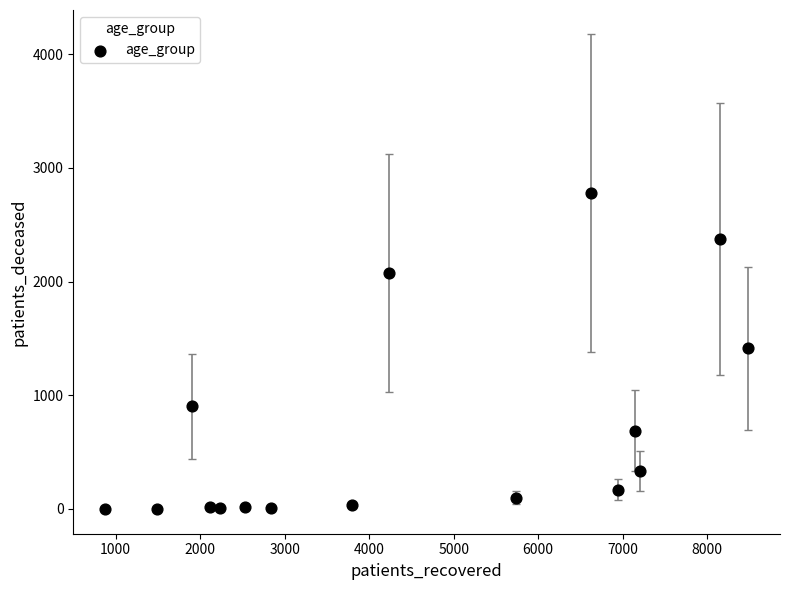

What is the range of X values (max minus min)?

7603